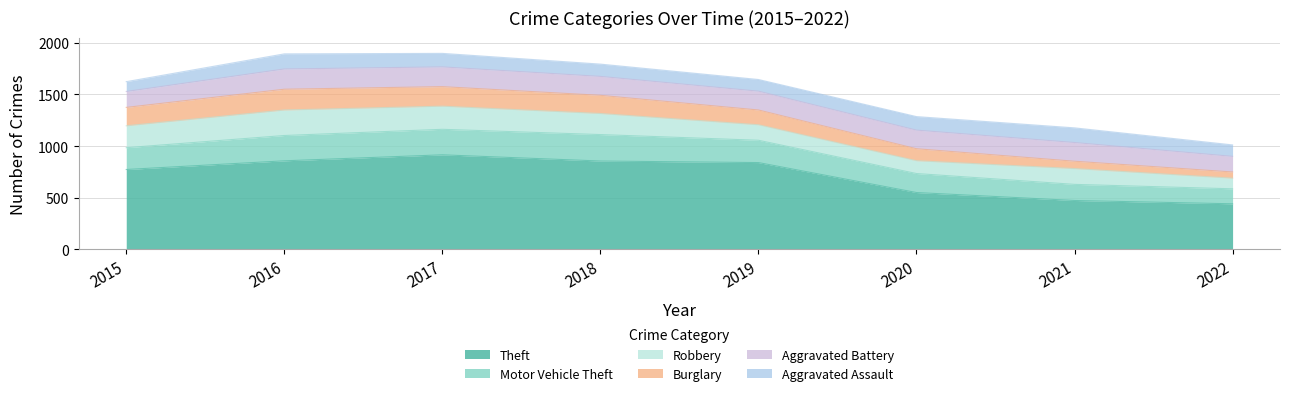

What is the value of the Burglary point at the 3rd from the left?

189